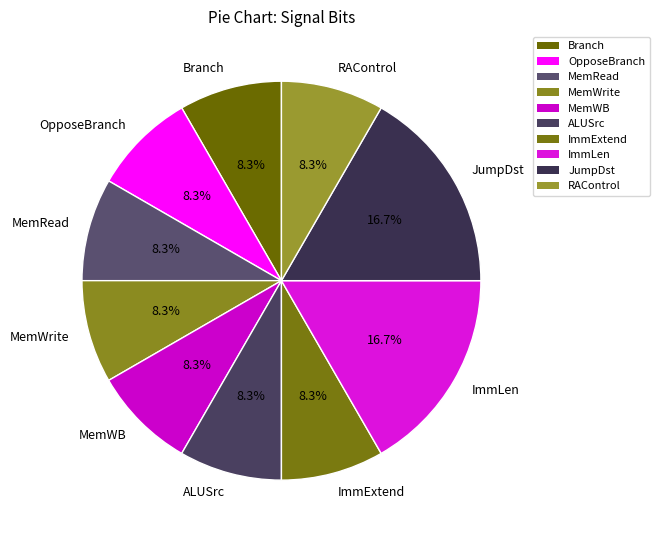

What percentage is the JumpDst slice, to the nearest percent?

17%